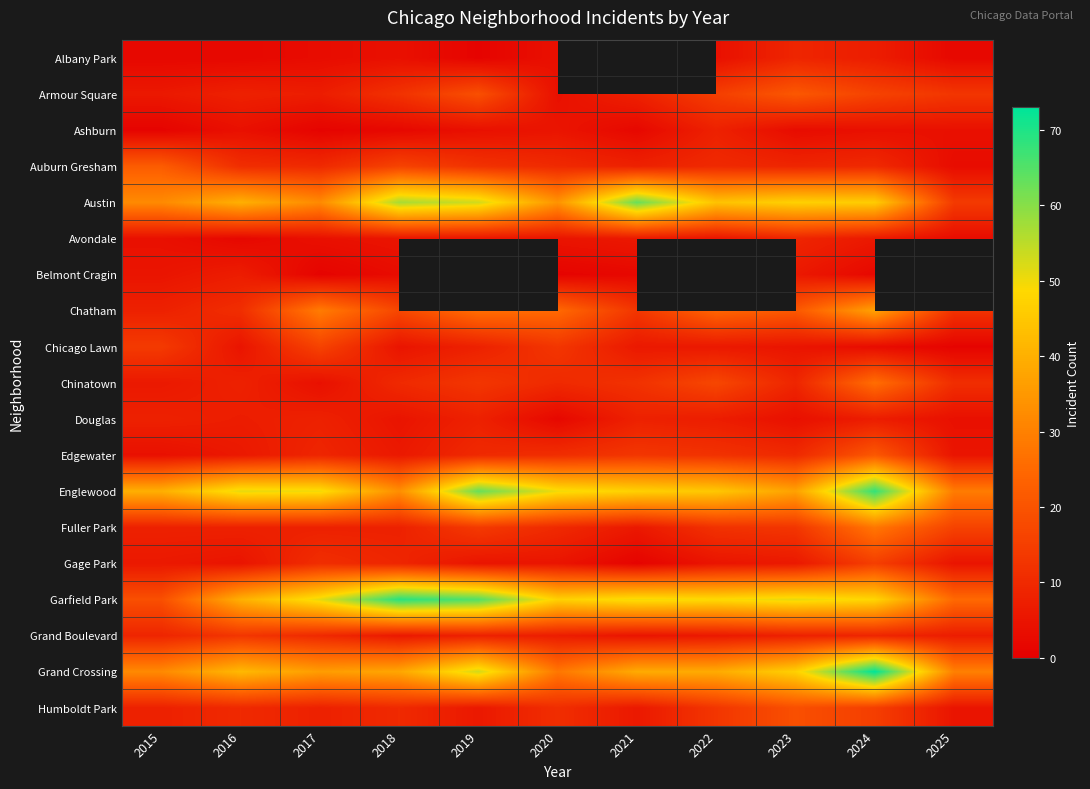

Which series has the largest total across all categories?

Garfield Park